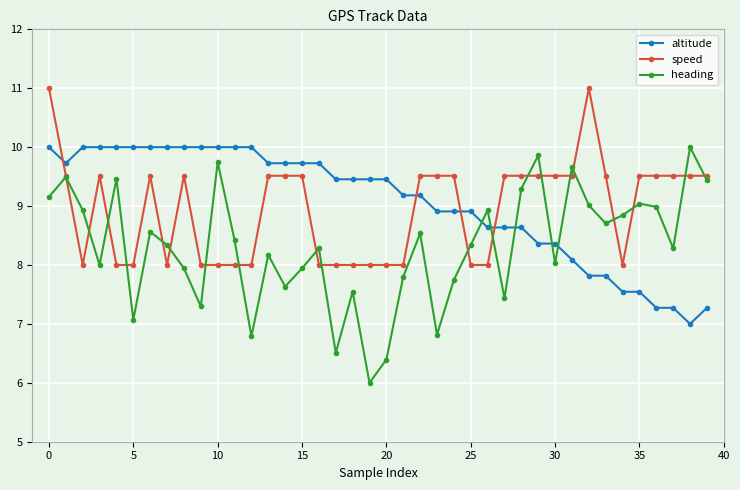

Reading right to left, transcribe all the data shown in this chart.

altitude: 7.3	7.0	7.3	7.3	7.5	7.5	7.8	7.8	8.1	8.4	8.4	8.6	8.6	8.6	8.9	8.9	8.9	9.2	9.2	9.5	9.5	9.5	9.5	9.7	9.7	9.7	9.7	10.0	10.0	10.0	10.0	10.0	10.0	10.0	10.0	10.0	10.0	10.0	9.7	10.0
speed: 9.5	9.5	9.5	9.5	9.5	8.0	9.5	11.0	9.5	9.5	9.5	9.5	9.5	8.0	8.0	9.5	9.5	9.5	8.0	8.0	8.0	8.0	8.0	8.0	9.5	9.5	9.5	8.0	8.0	8.0	8.0	9.5	8.0	9.5	8.0	8.0	9.5	8.0	9.5	11.0
heading: 9.4	10.0	8.3	9.0	9.0	8.8	8.7	9.0	9.7	8.0	9.9	9.3	7.4	8.9	8.3	7.7	6.8	8.5	7.8	6.4	6.0	7.5	6.5	8.3	7.9	7.6	8.2	6.8	8.4	9.7	7.3	7.9	8.3	8.6	7.1	9.5	8.0	8.9	9.5	9.2